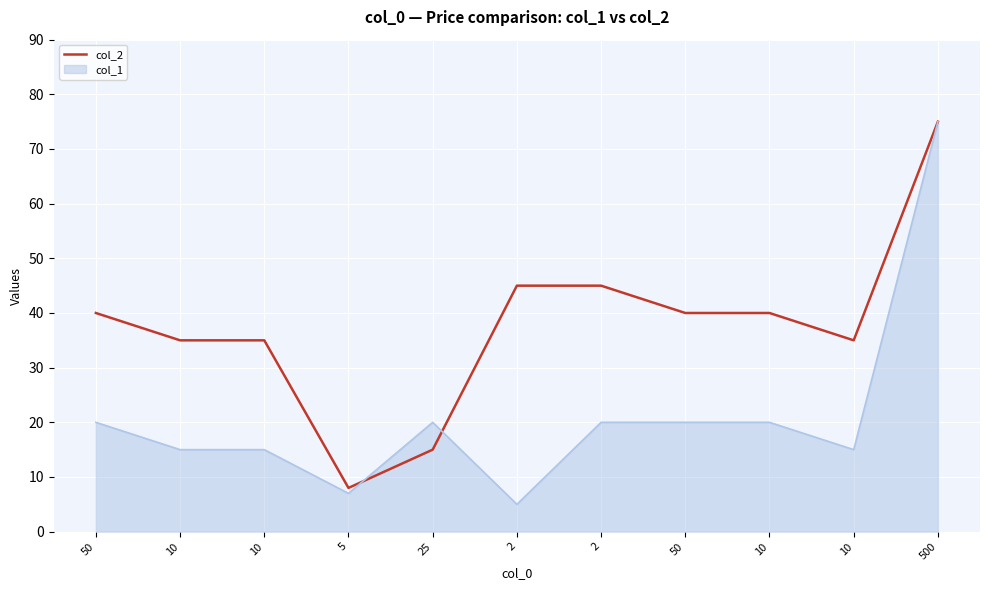

Reading left to right, extract all data points from this chart.

40	35	35	8	15	45	45	40	40	35	75